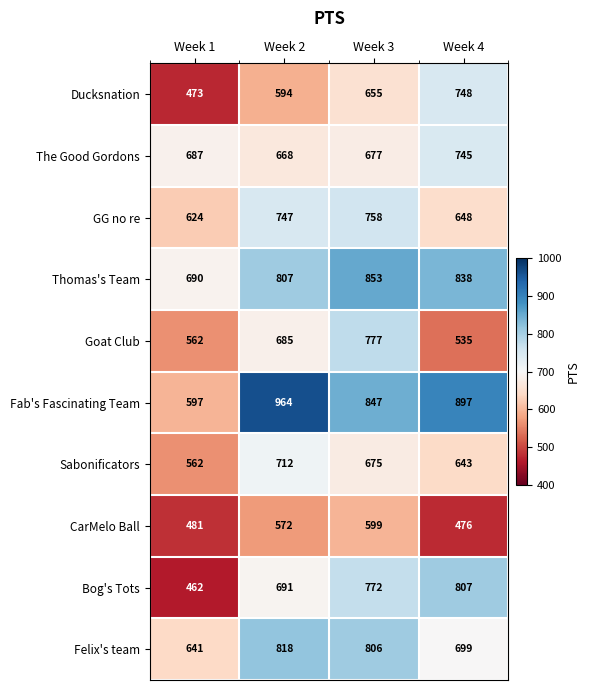

What is the difference between the highest and lowest values at Week 2?

392